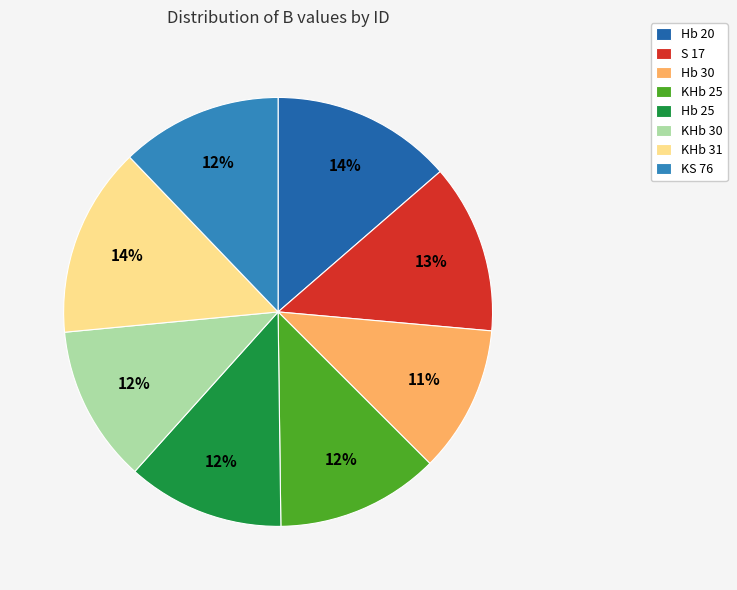

Which category has the smallest portion of the pie?

Hb 30